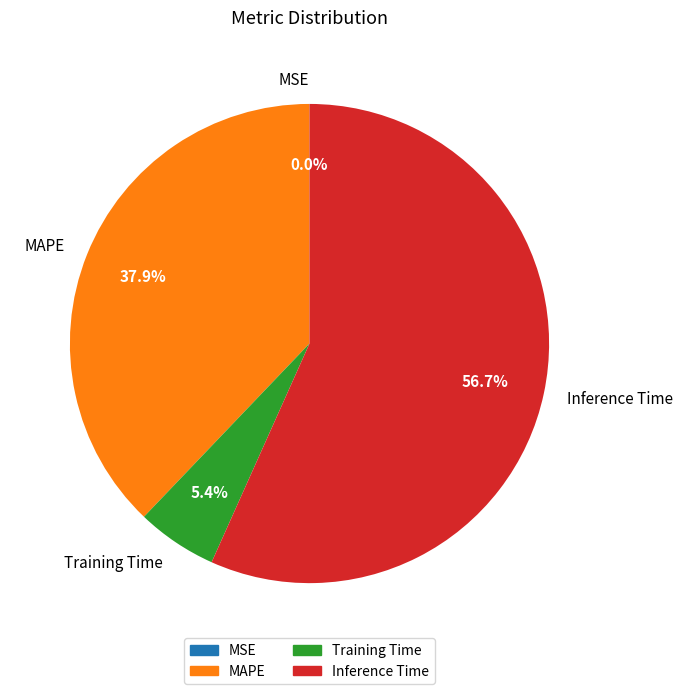

Between MAPE and Inference Time, which is larger?

Inference Time